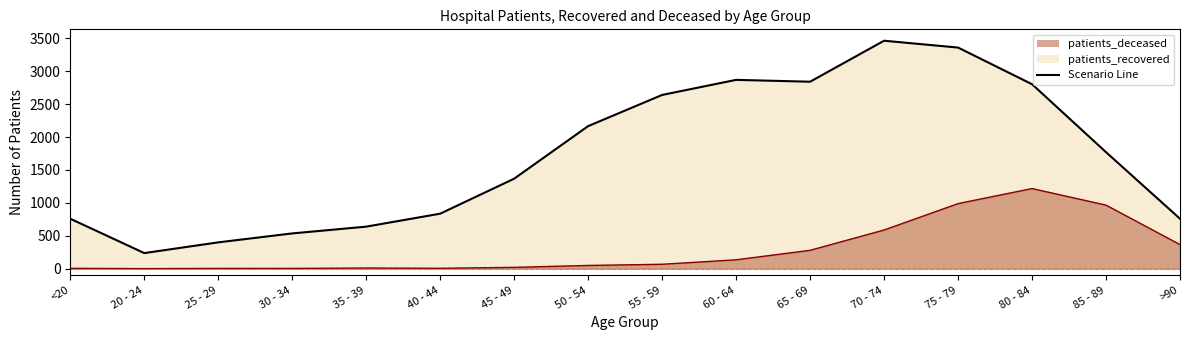

Rank the categories by patients_recovered value from highest to lowest.

70 - 74, 75 - 79, 60 - 64, 65 - 69, 80 - 84, 55 - 59, 50 - 54, 85 - 89, 45 - 49, 40 - 44, <20, >90, 35 - 39, 30 - 34, 25 - 29, 20 - 24